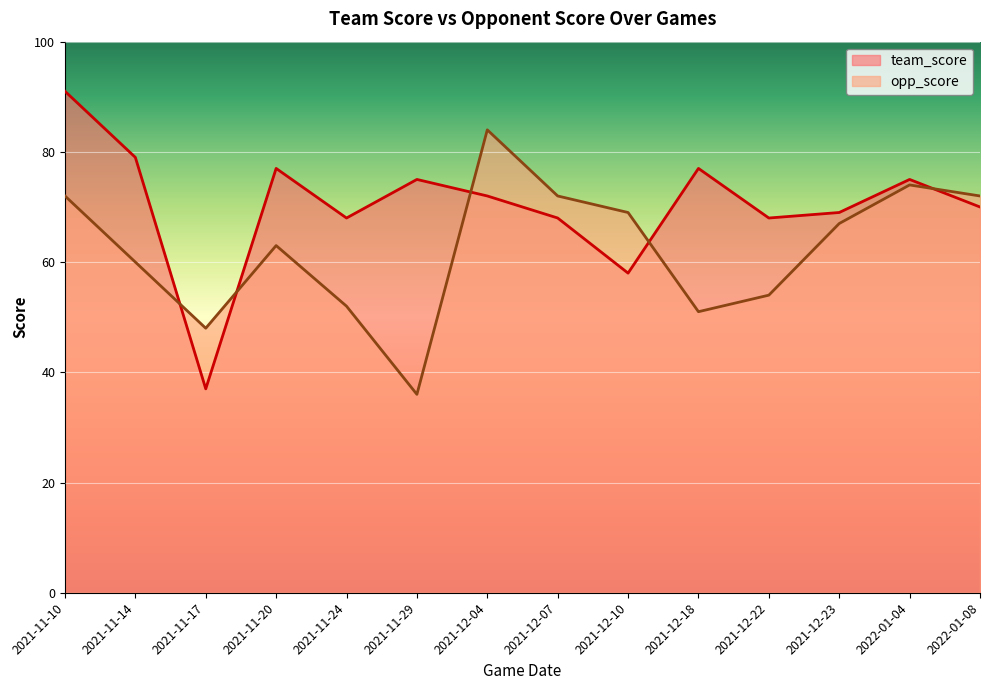

In opp_score, how many points are lower than both neighbors (excluding endpoints)?

3